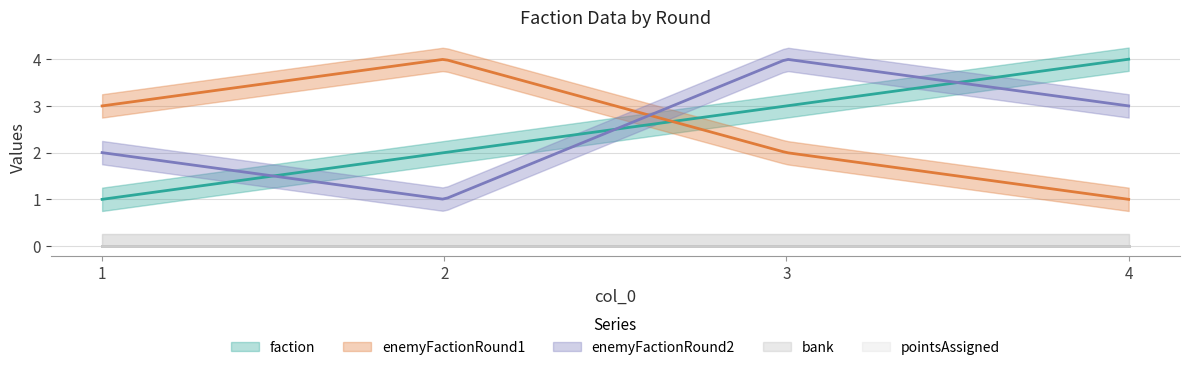

The enemyFactionRound2 series shows 1 at 4. True or false?

False